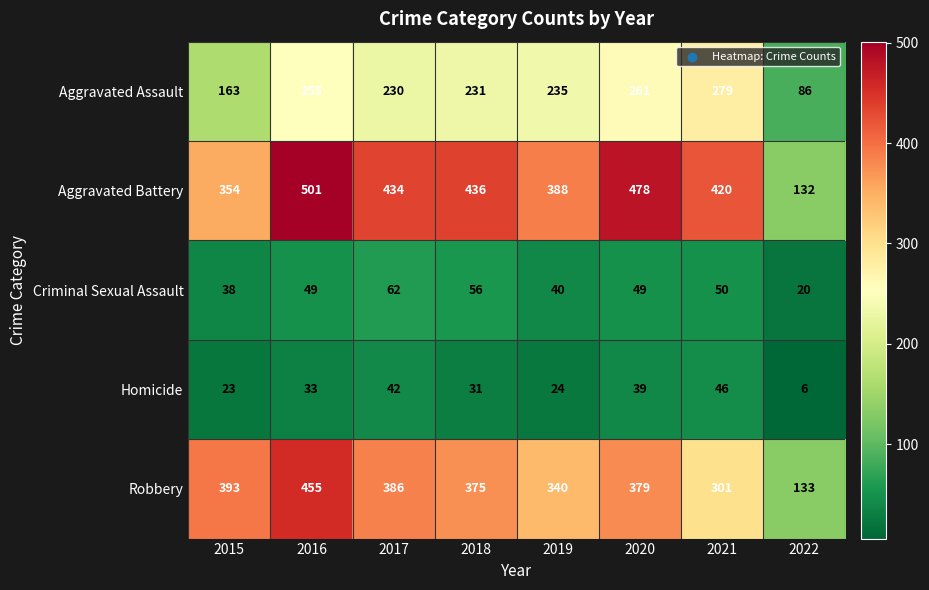

What is the greatest value displayed?

501